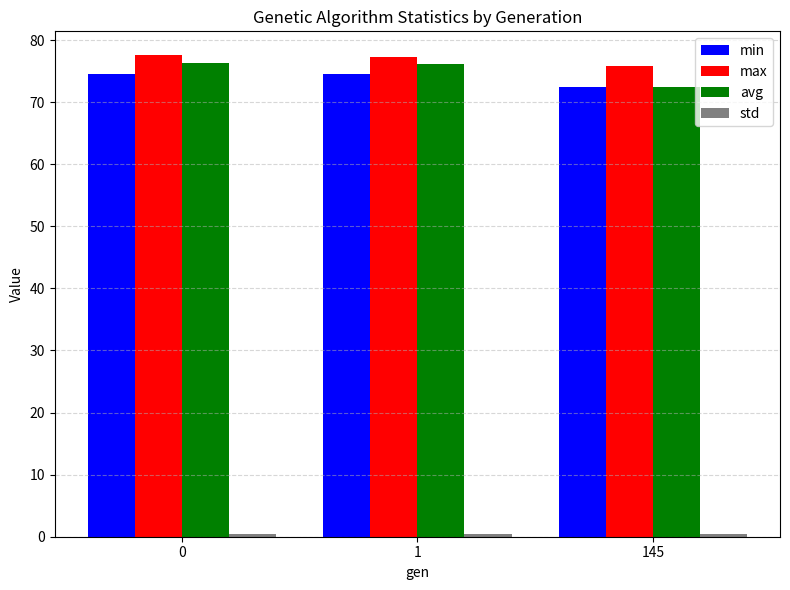

The value of max at 1 is 77.3. True or false?

True